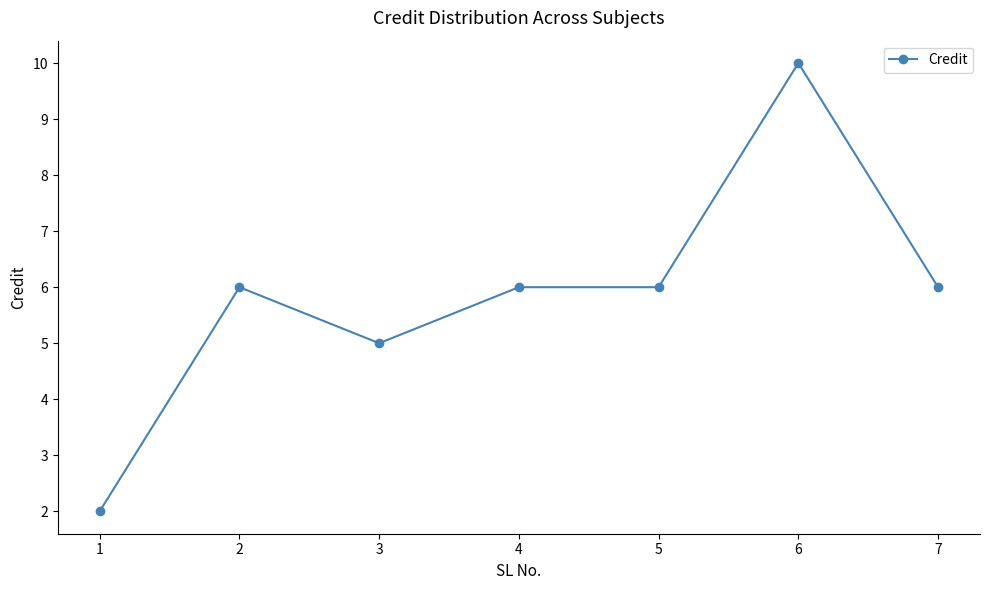

Count the number of data series in this chart.

1